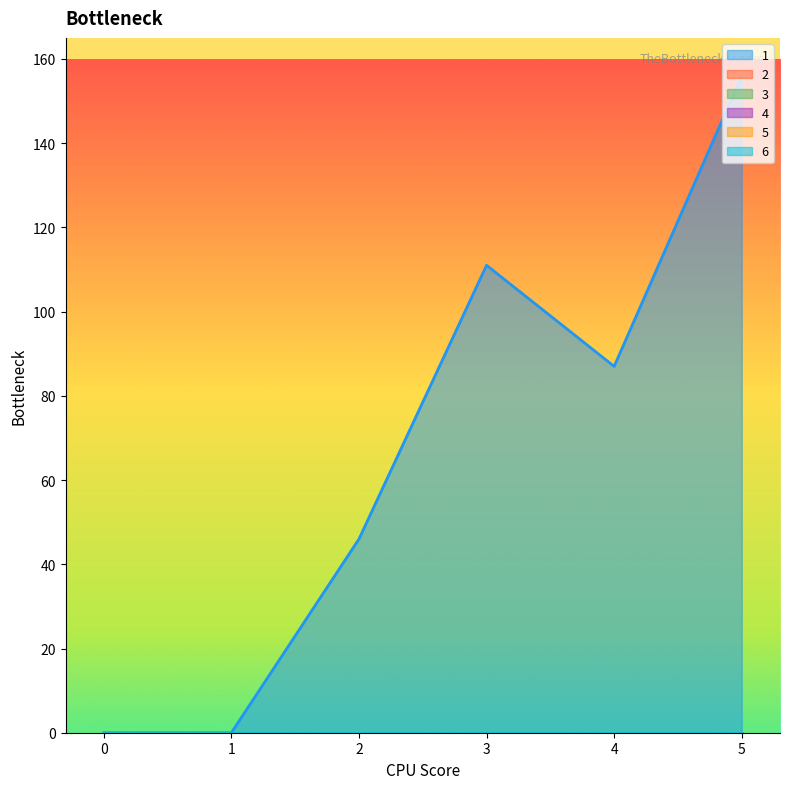

Reading left to right, what are all the values shown in this chart?

1: 0=0	1=0	2=46	3=111	4=87	5=156
2: 0=0	1=0	2=0	3=0	4=0	5=0
3: 0=0	1=0	2=0	3=0	4=0	5=0
4: 0=0	1=0	2=0	3=0	4=0	5=0
5: 0=0	1=0	2=0	3=0	4=0	5=0
6: 0=0	1=0	2=0	3=0	4=0	5=0